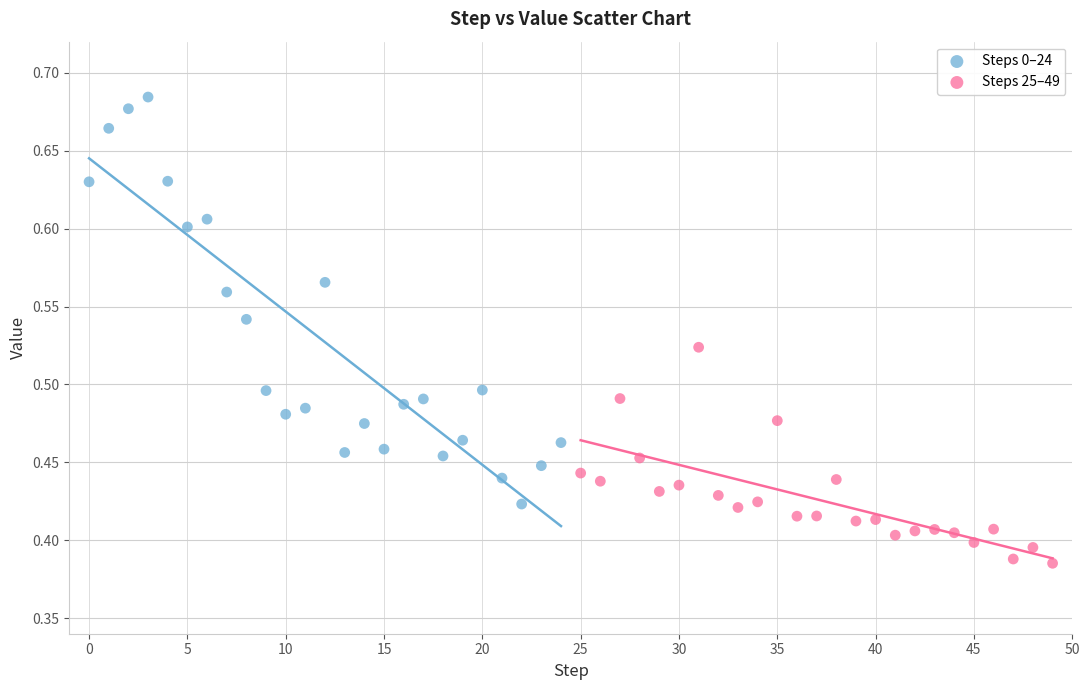

Which series has the largest Y range (max minus min)?

Steps 0–24